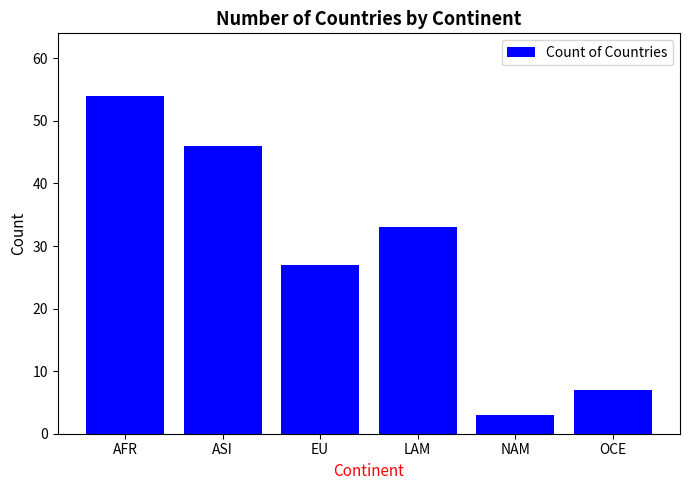

The value at AFR is 54. True or false?

True